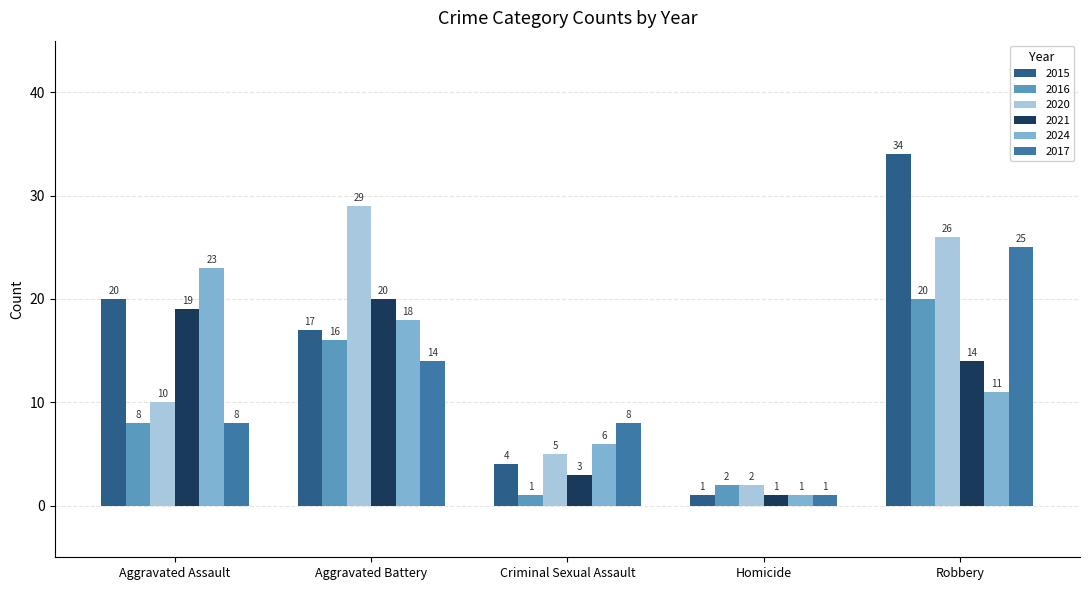

Reading left to right, transcribe all the data shown in this chart.

2015: 20	17	4	1	34
2016: 8	16	1	2	20
2020: 10	29	5	2	26
2021: 19	20	3	1	14
2024: 23	18	6	1	11
2017: 8	14	8	1	25